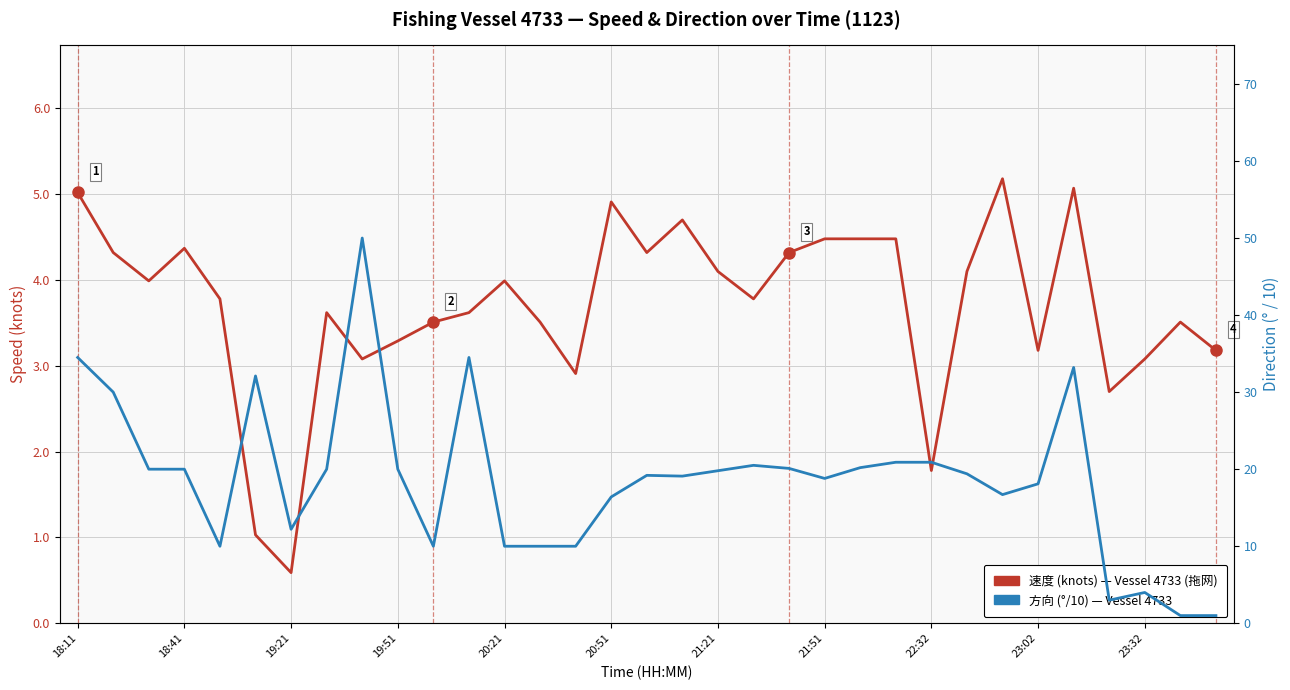

Which series has the largest total across all categories?

方向 (°/10)